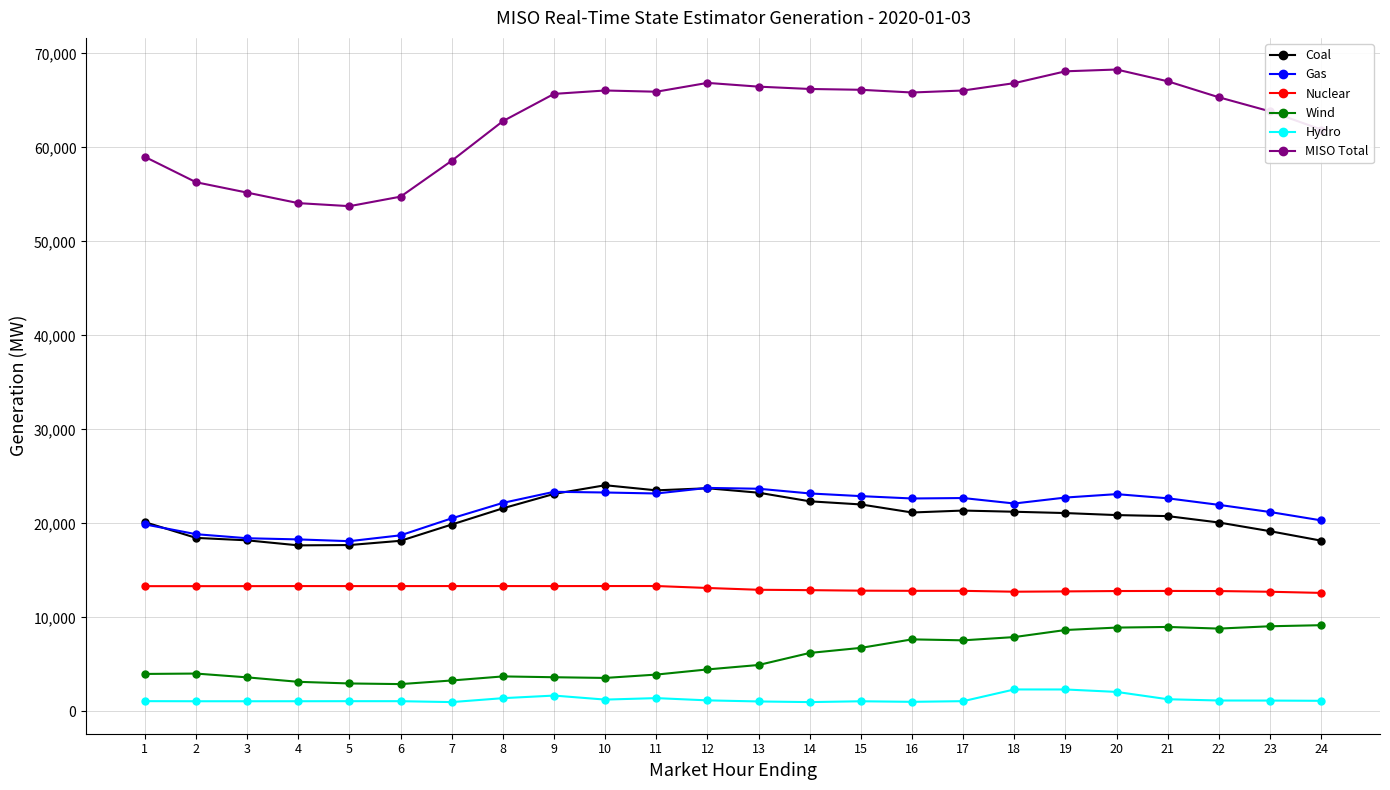

What is the minimum value for MISO Total?

53740.3